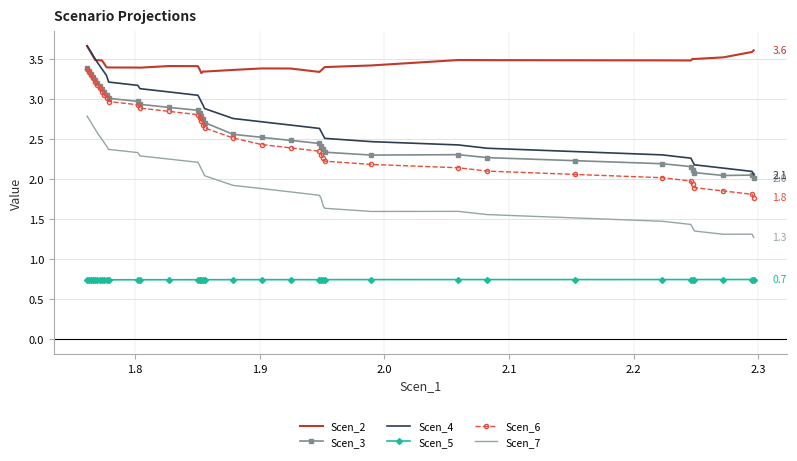

True or false: Scen_5 and Scen_4 intersect in this chart.

False